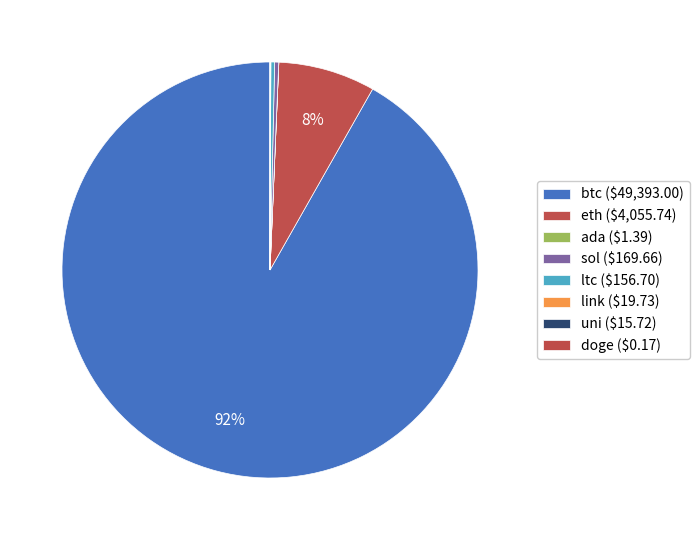

Which slice is the smallest?

doge